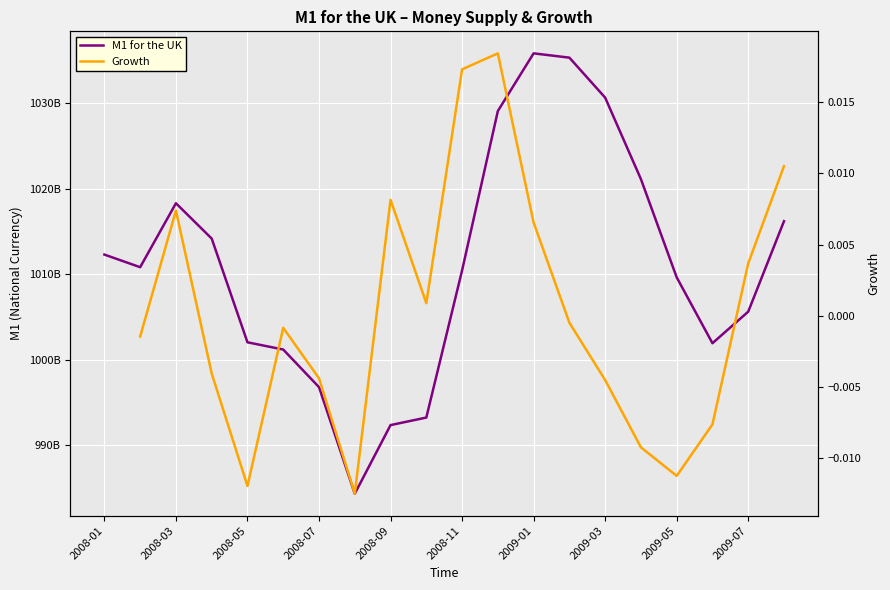

Which series has the widest spread of values?

M1 for the UK